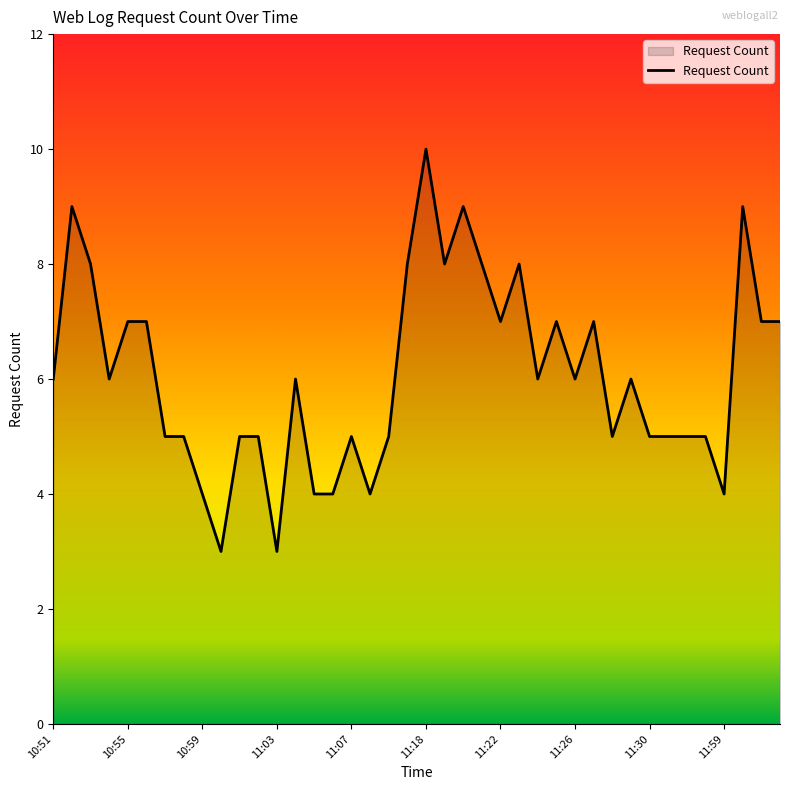

Does the chart display data point markers on the line(s)?

No